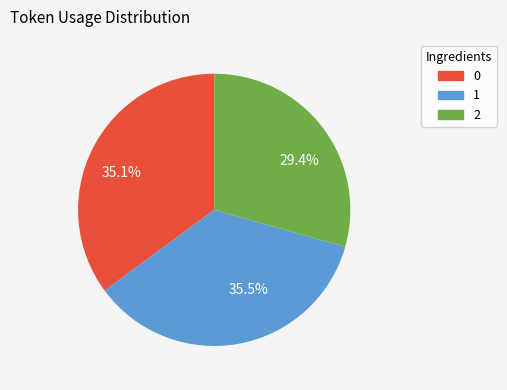

Which has a higher value, 1 or 2?

1